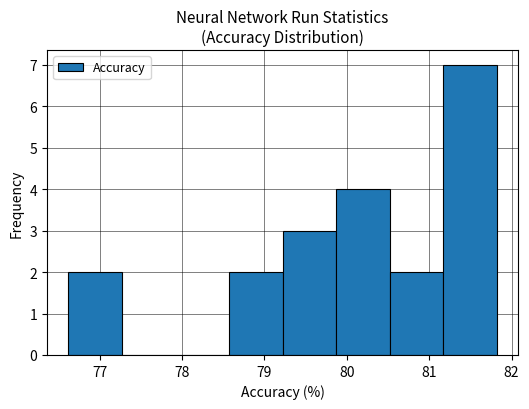

Reading left to right, transcribe this chart: for each bar, give the range it covers on the x-axis and its height. Neither the bar edges nor the heights are printed on the chart, so give them approximately, as read against the axes.

76.62 to 77.27: 2
77.27 to 77.92: 0
77.92 to 78.57: 0
78.57 to 79.22: 2
79.22 to 79.87: 3
79.87 to 80.52: 4
80.52 to 81.17: 2
81.17 to 81.82: 7